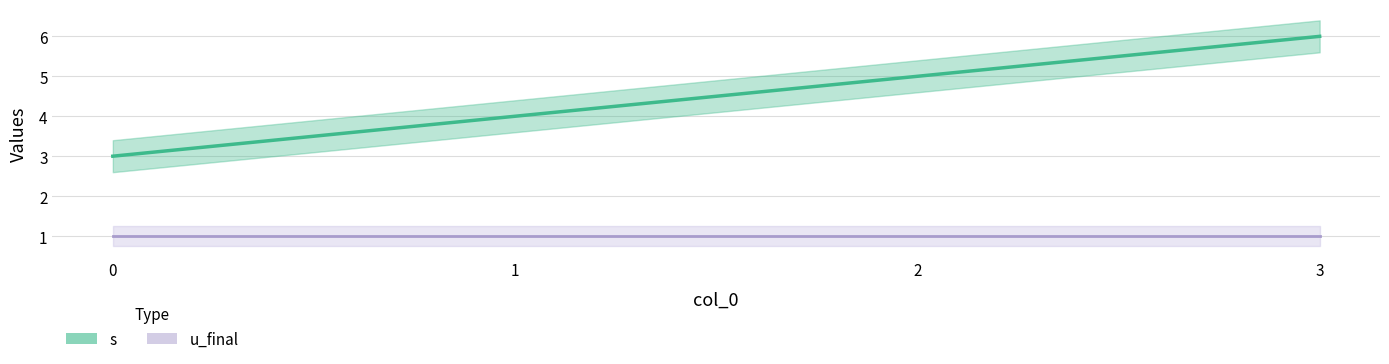

The chart shows a value of 7 at 1. True or false?

False